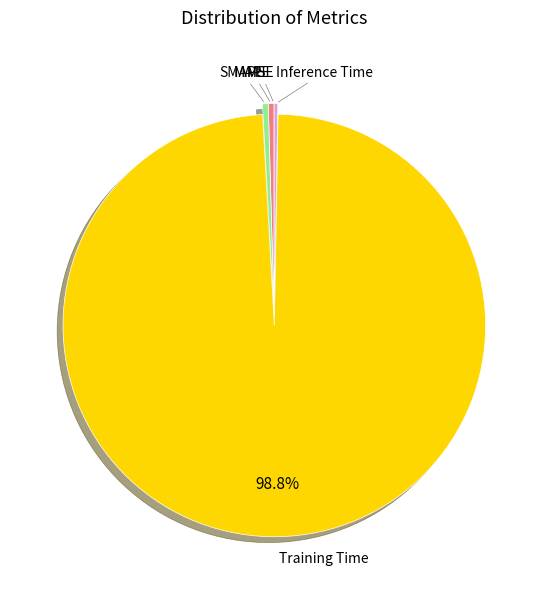

Is Inference Time the majority of the pie?

No